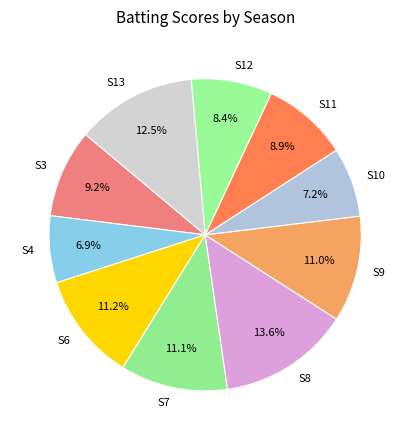

Is there a majority slice in this chart?

No